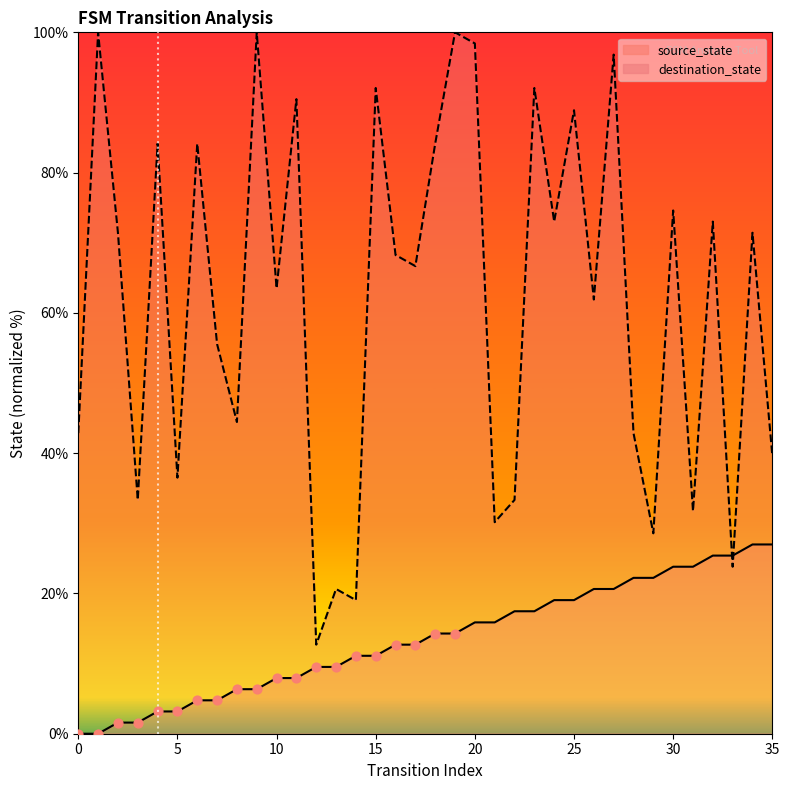

Which series reaches the minimum Y coordinate?

source_state